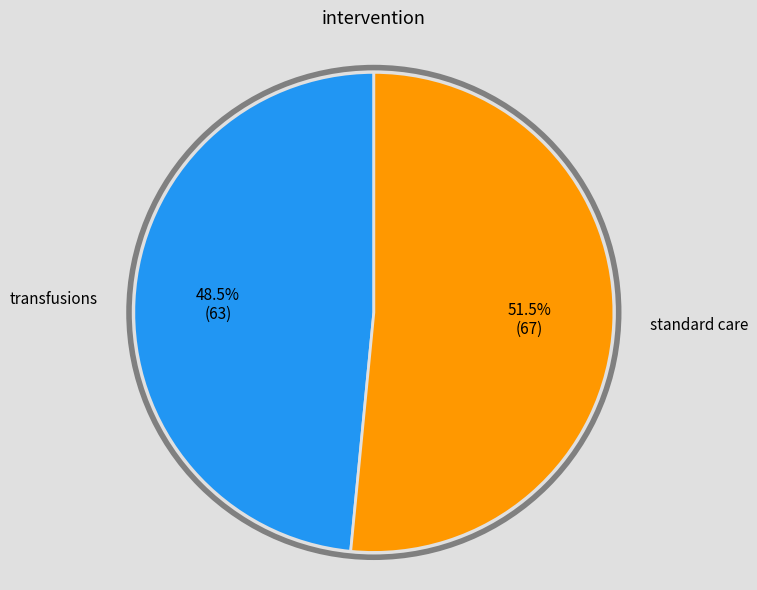

Does any single category account for the majority?

Yes